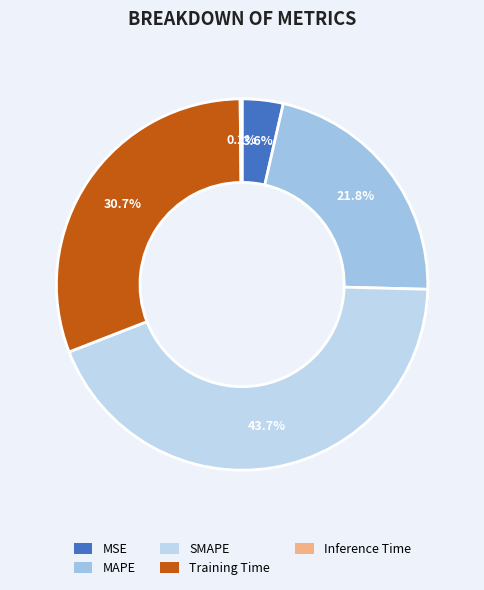

Is MAPE the majority of the pie?

No